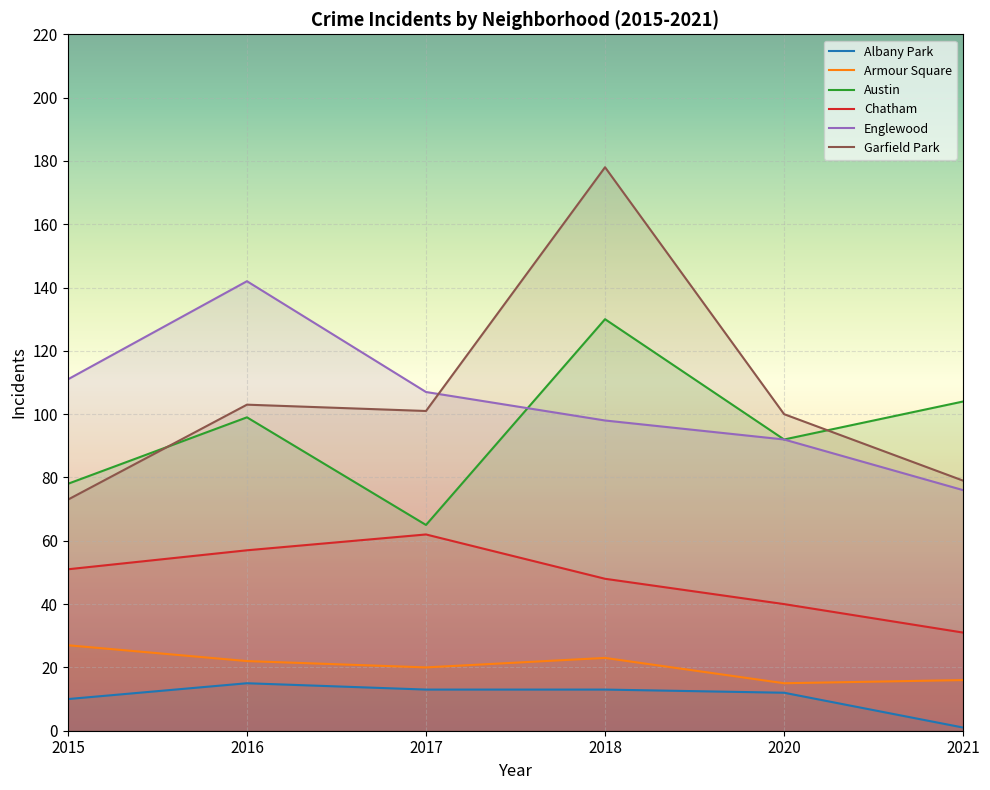

The Englewood series shows 61 at 2018. True or false?

False